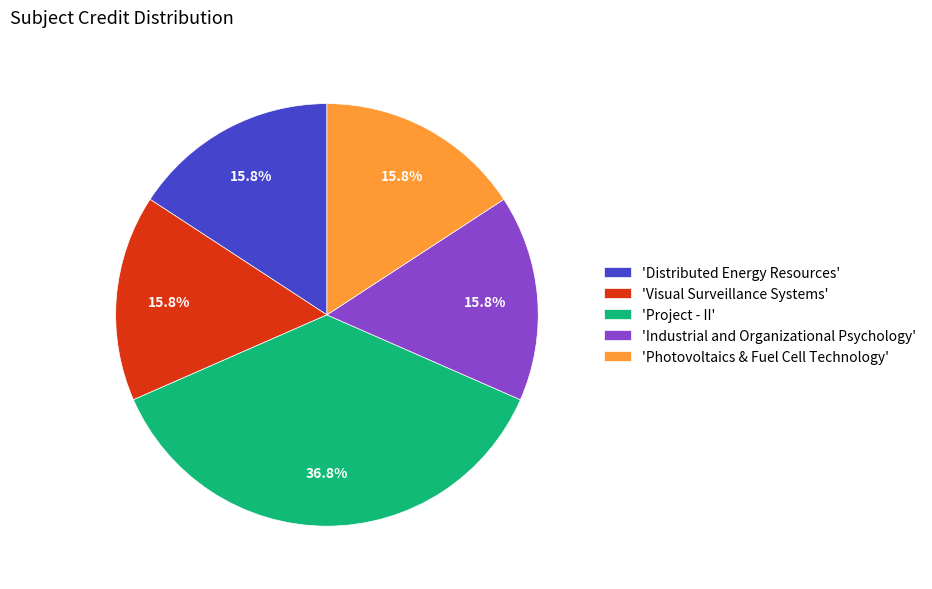

What percentage do 'Industrial and Organizational Psychology' and 'Distributed Energy Resources' together represent?

31.6%